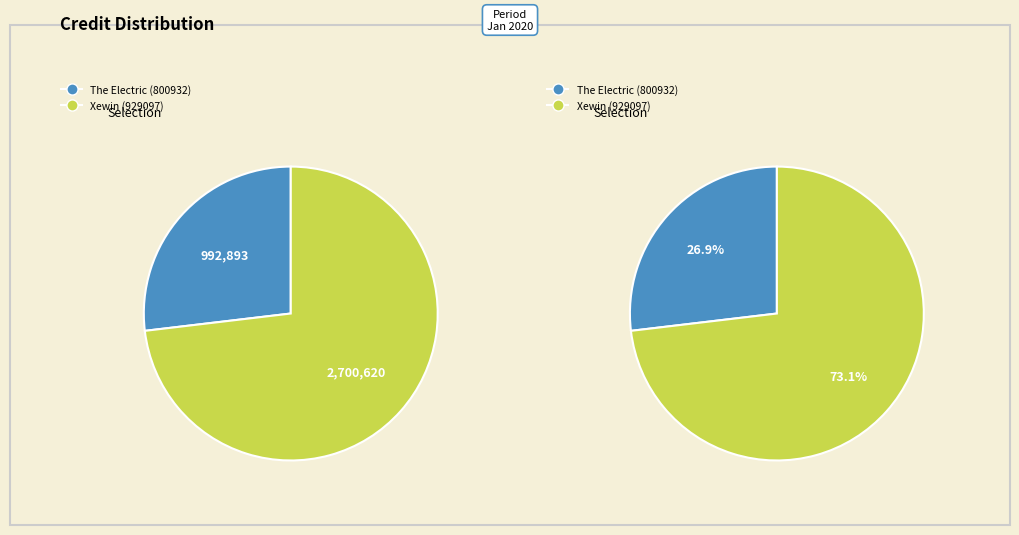

Which category accounts for the majority?

Xewin (929097)